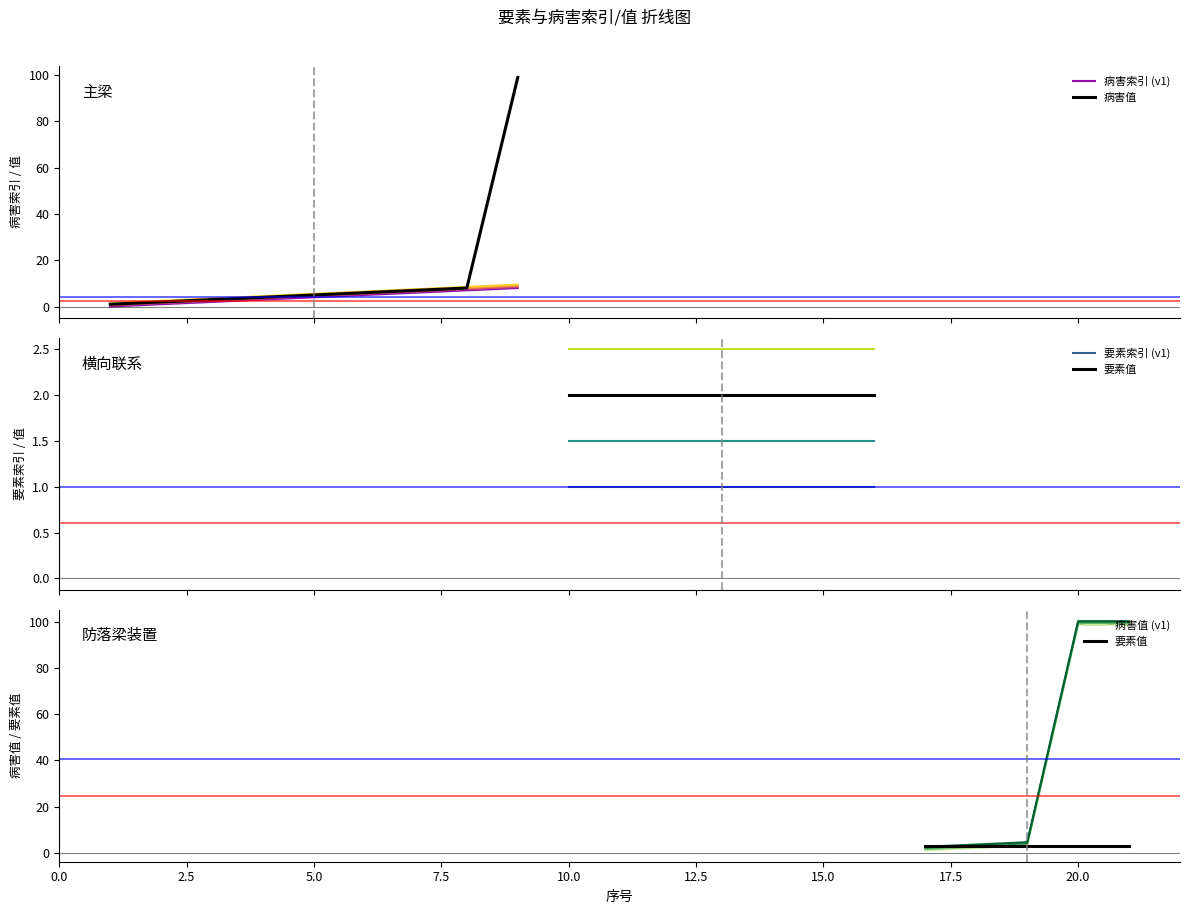

What is the sum of all 要素索引 values?

20